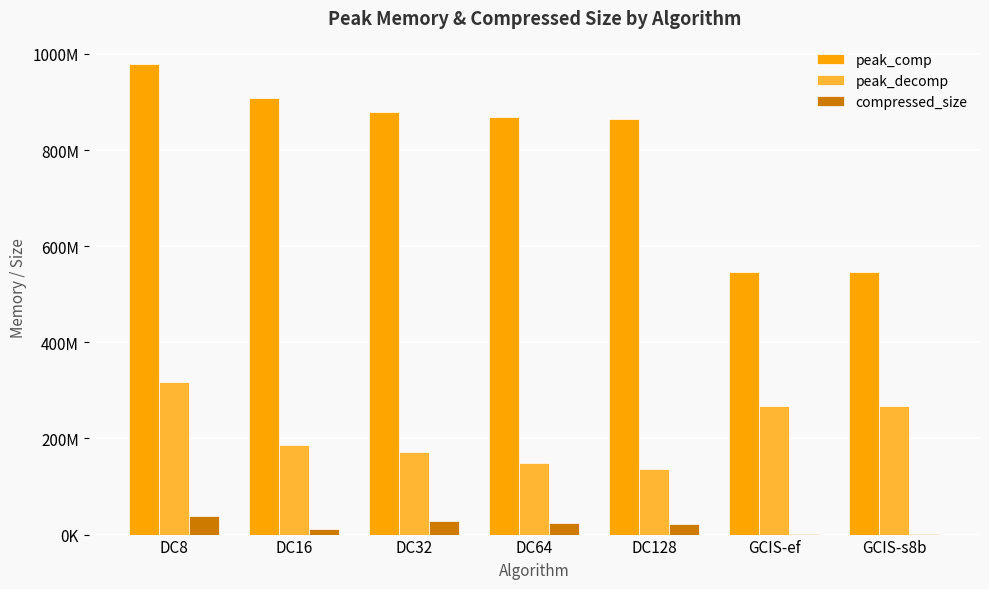

What are all the series names shown in the legend?

peak_comp, peak_decomp, compressed_size